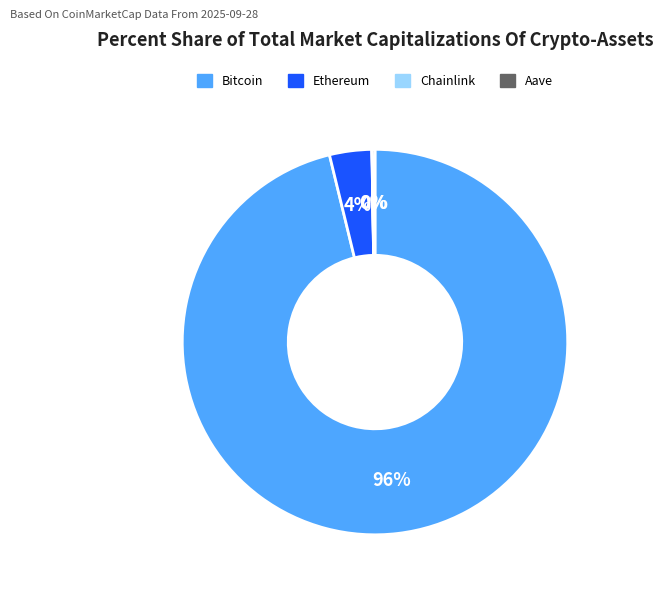

To the nearest percent, what is the average slice percentage?

25%